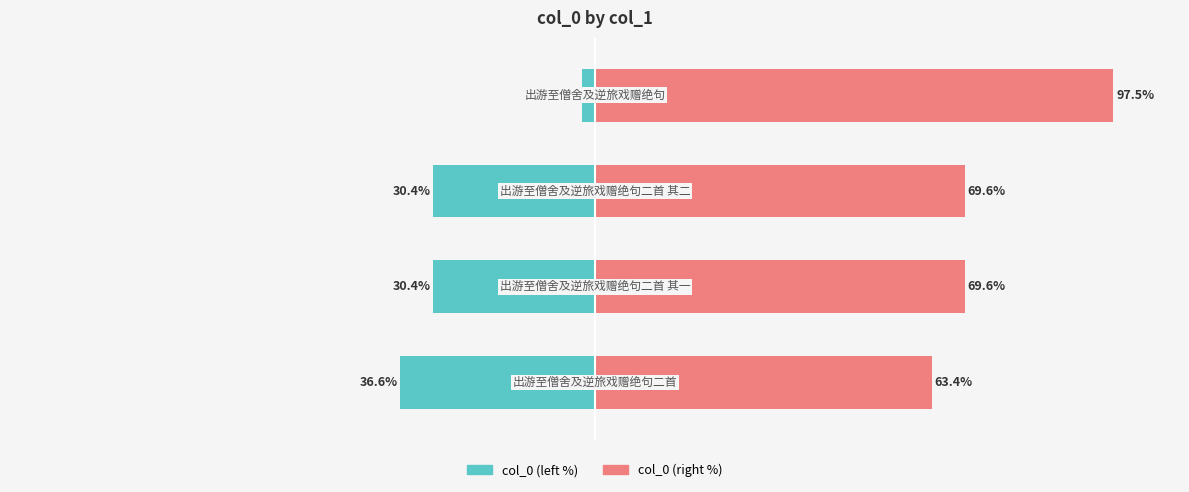

How many values in the col_0 (right) series exceed 69?

3